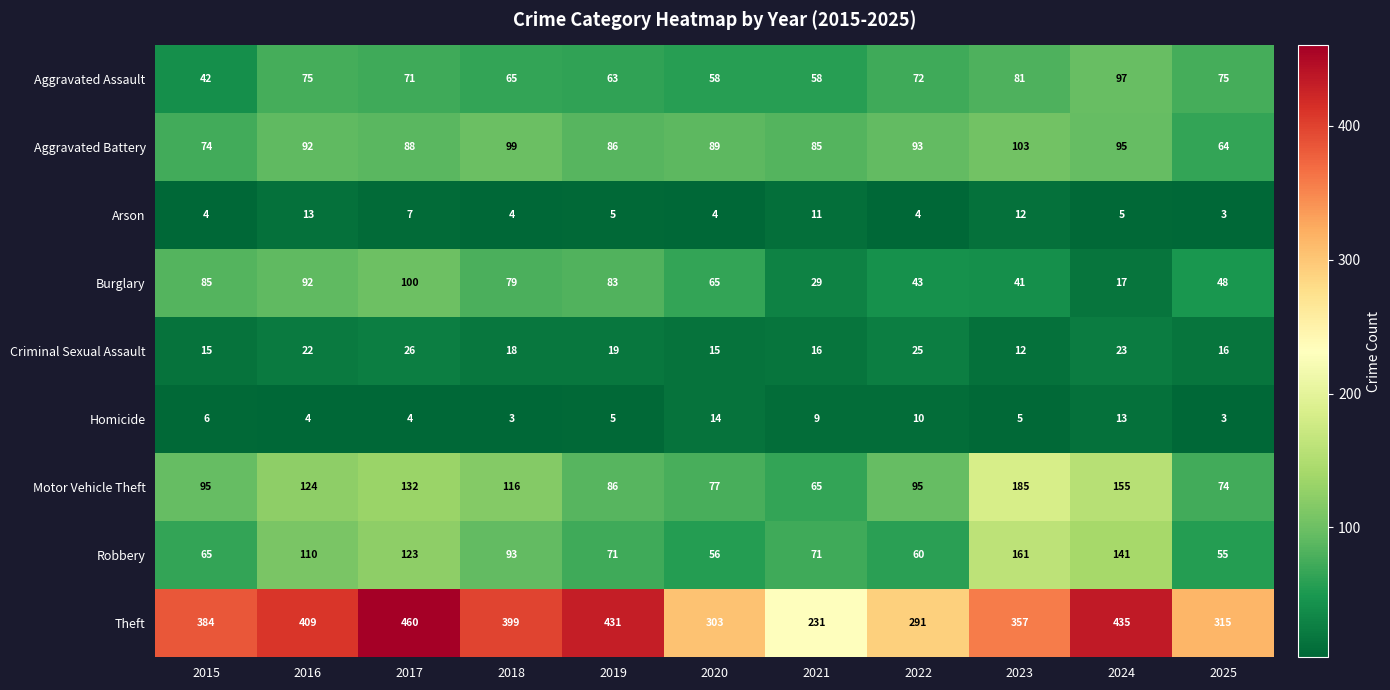

What is the maximum value shown in the chart?

460